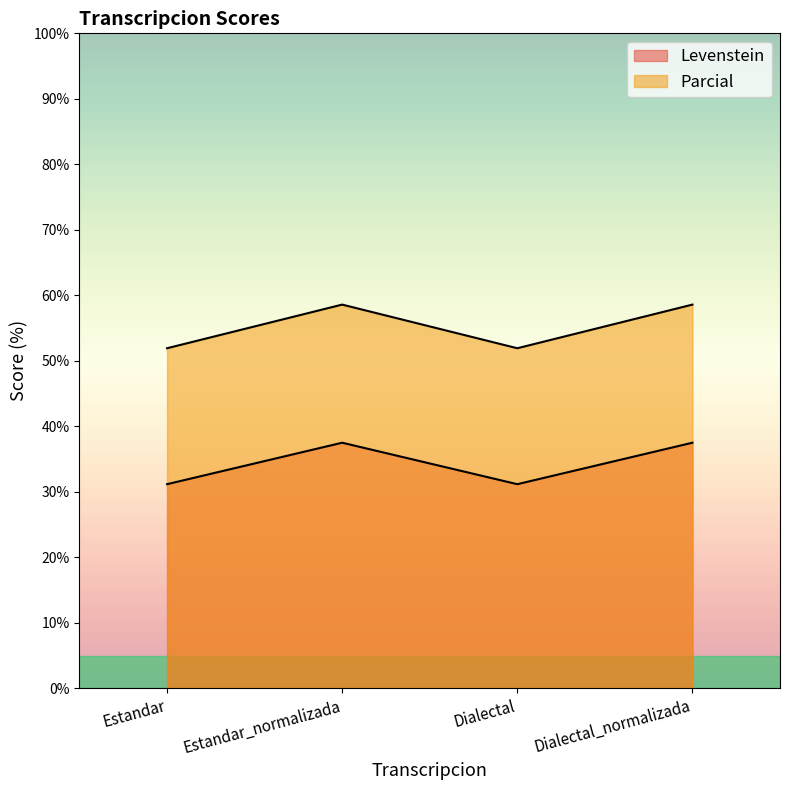

Which series has the largest total across all categories?

Parcial